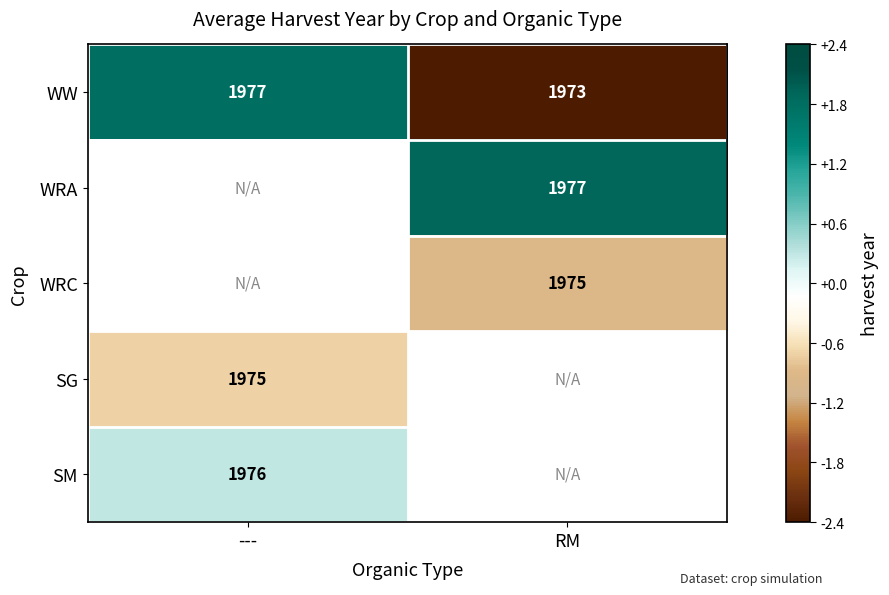

At which label does WW reach its minimum?

RM